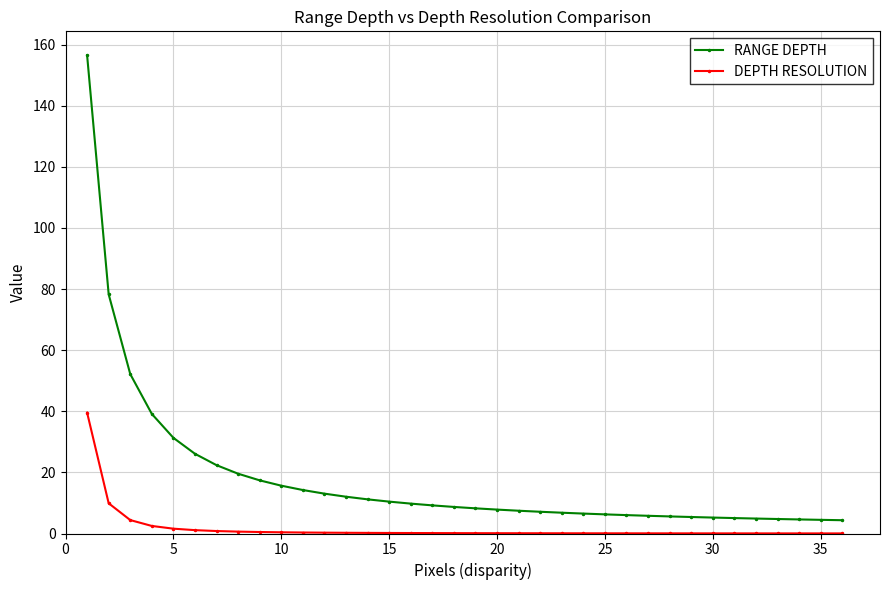

Which series has the widest spread of values?

RANGE DEPTH